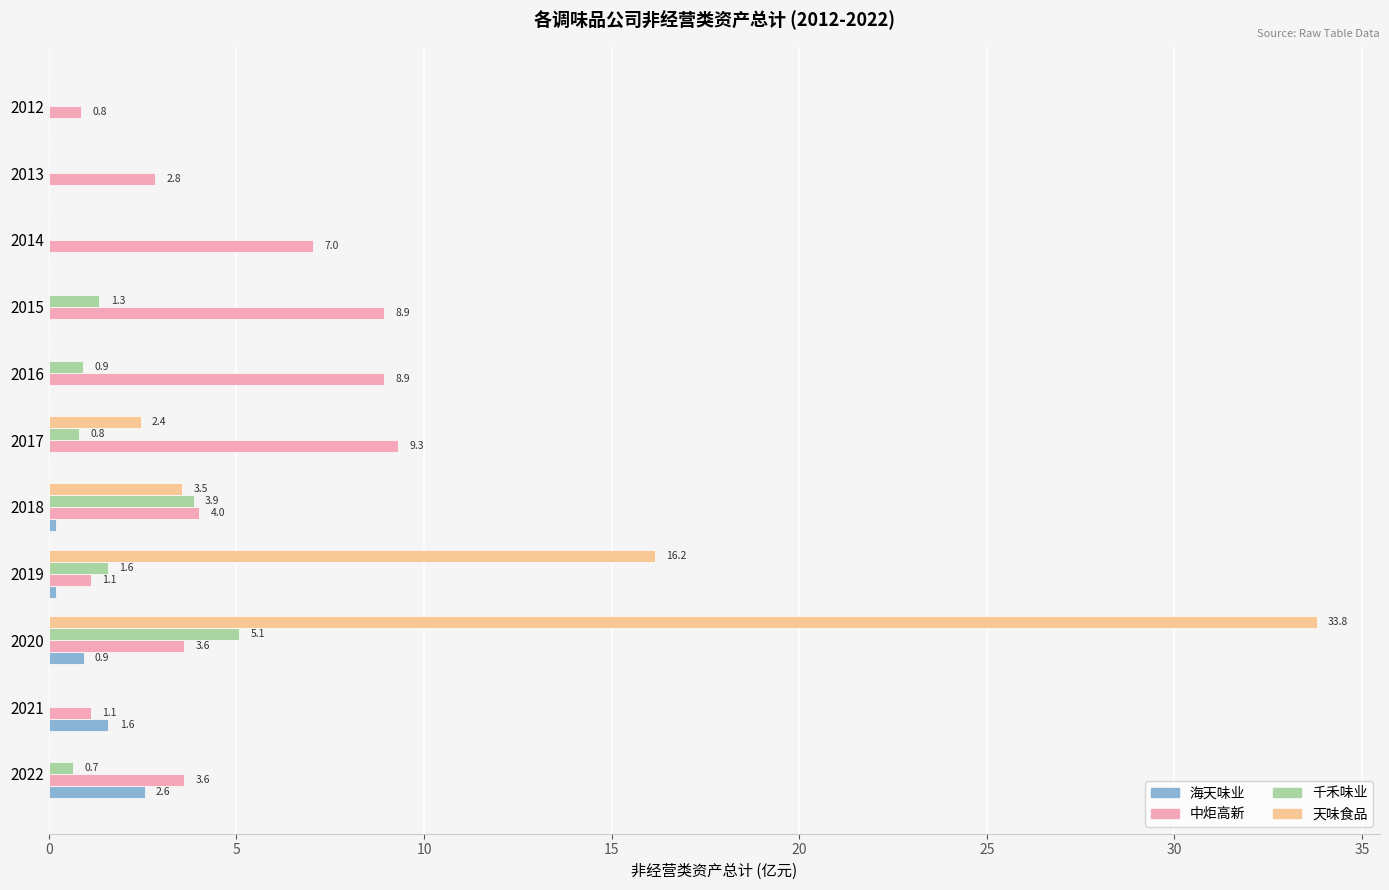

What are all the series names shown in the legend?

海天味业, 中炬高新, 千禾味业, 天味食品